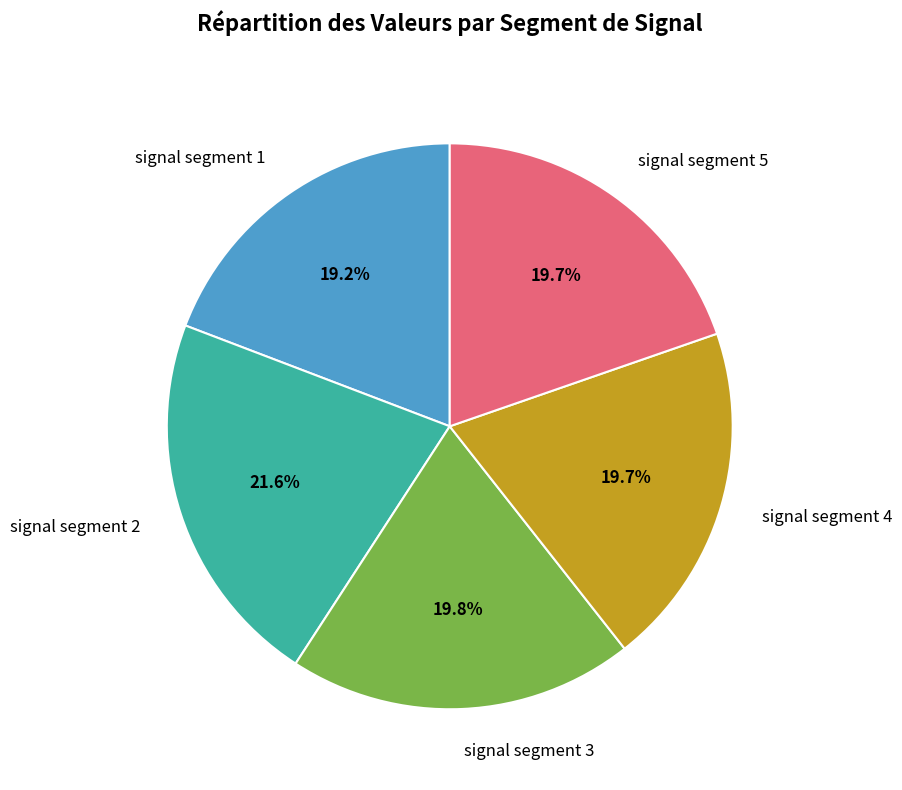

The signal segment 2 slice represents 22% of the pie. True or false?

True